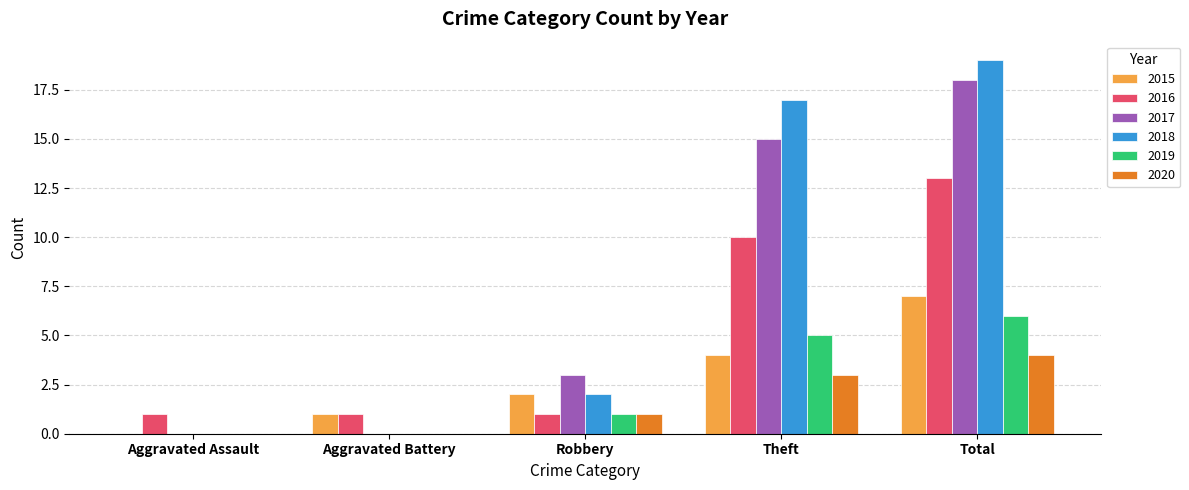

What is the maximum value shown in the chart?

19